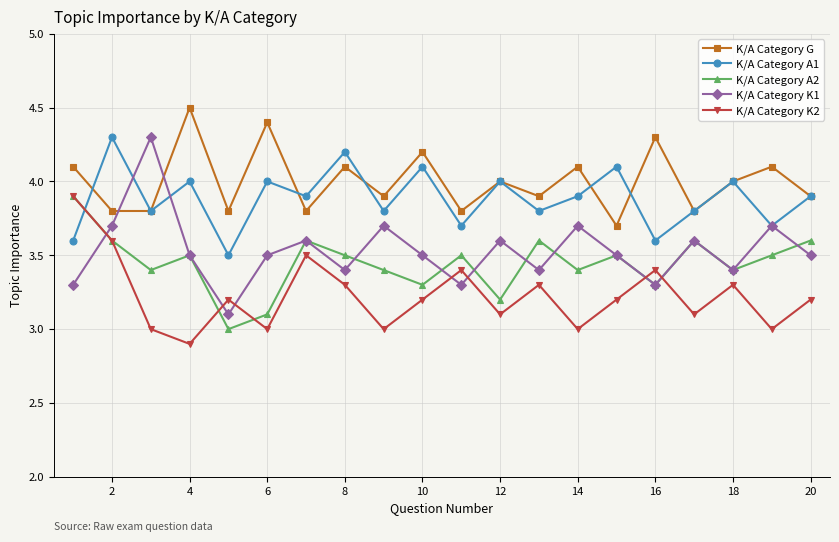

What are all the series names shown in the legend?

K/A Category G, K/A Category A1, K/A Category A2, K/A Category K1, K/A Category K2